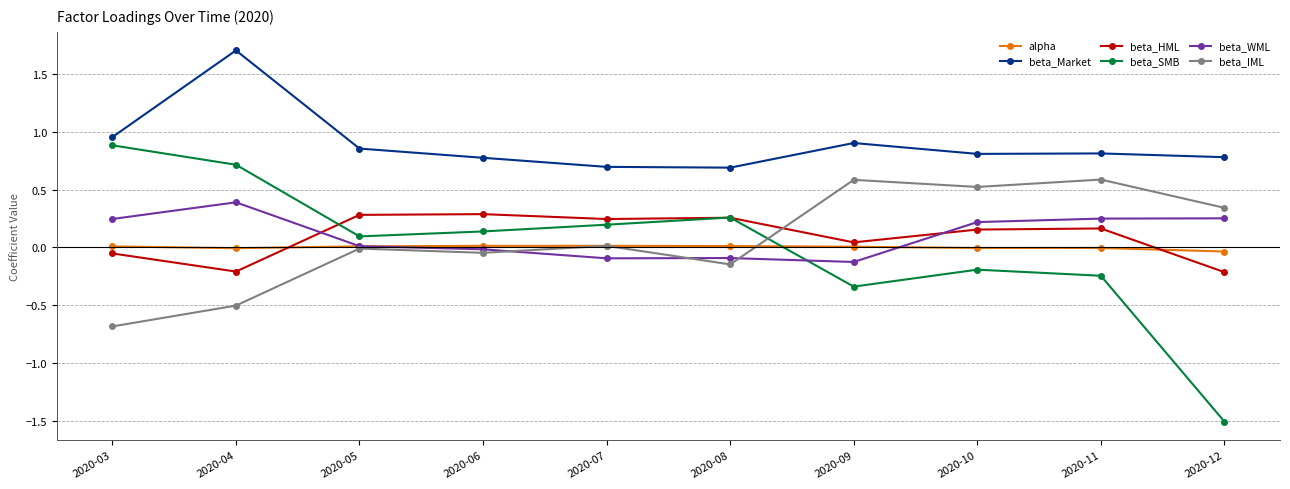

What are all the series names shown in the legend?

alpha, beta_Market, beta_HML, beta_SMB, beta_WML, beta_IML